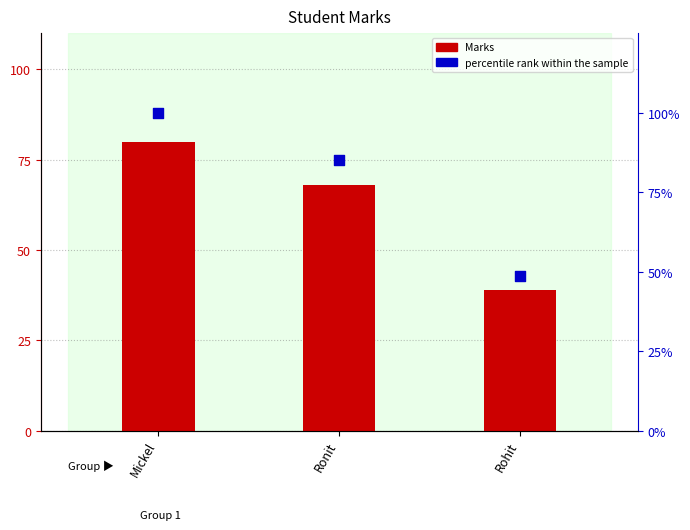

What are all the series names shown in the legend?

Marks, percentile rank within the sample